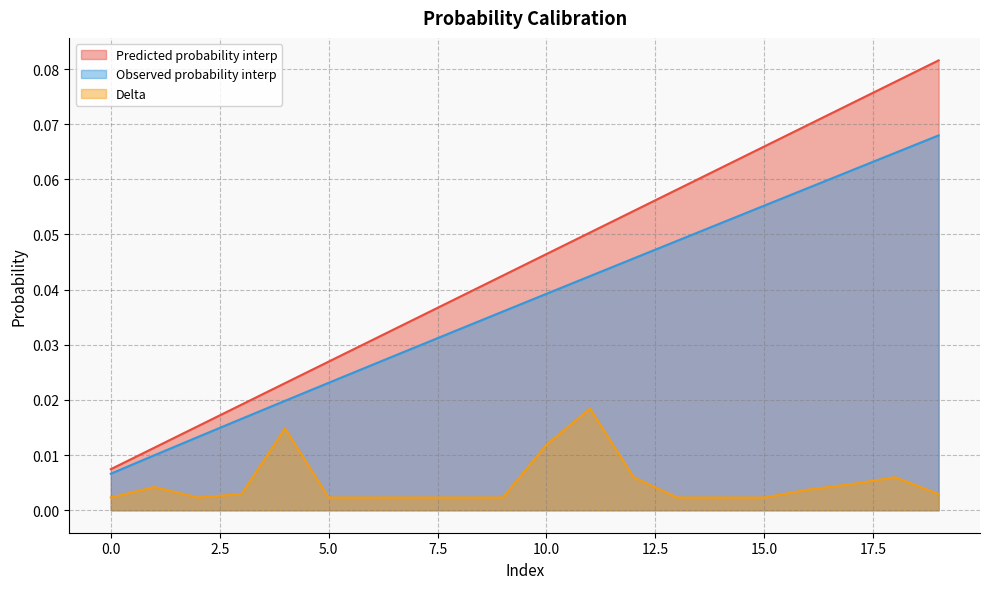

True or false: Observed probability interp and Predicted probability interp cross at least once.

False